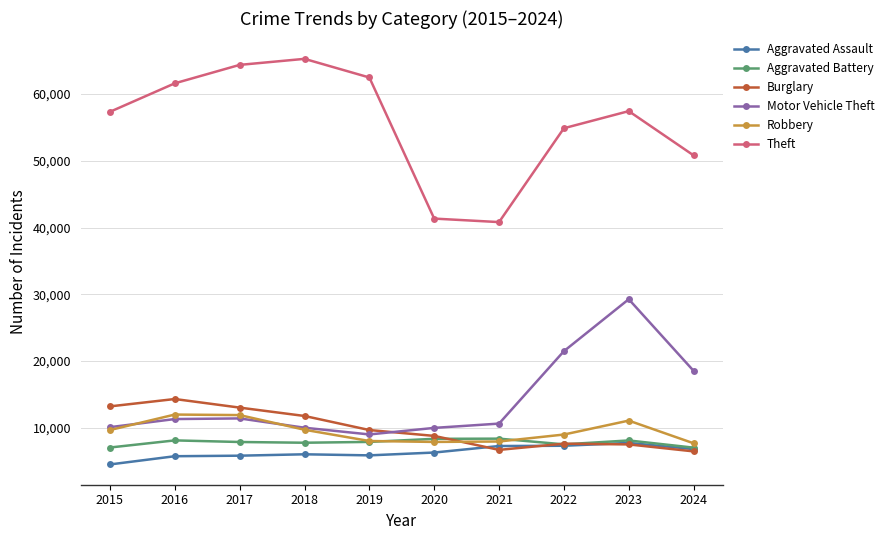

At which label is Motor Vehicle Theft closest to 19114?

2024